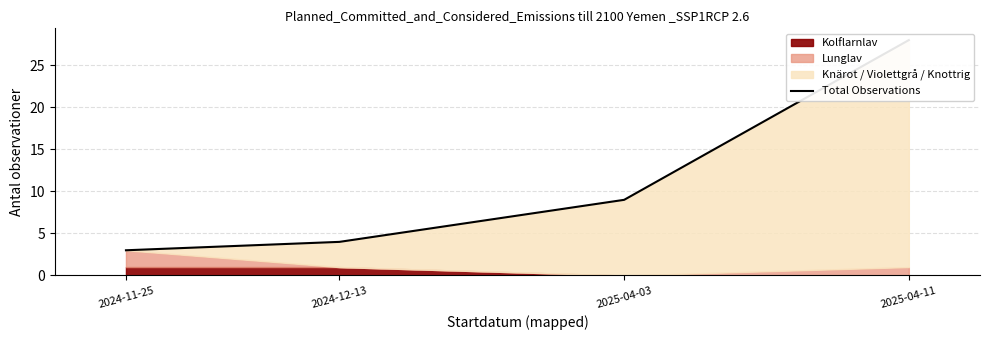

What is the maximum value shown in the chart?

28